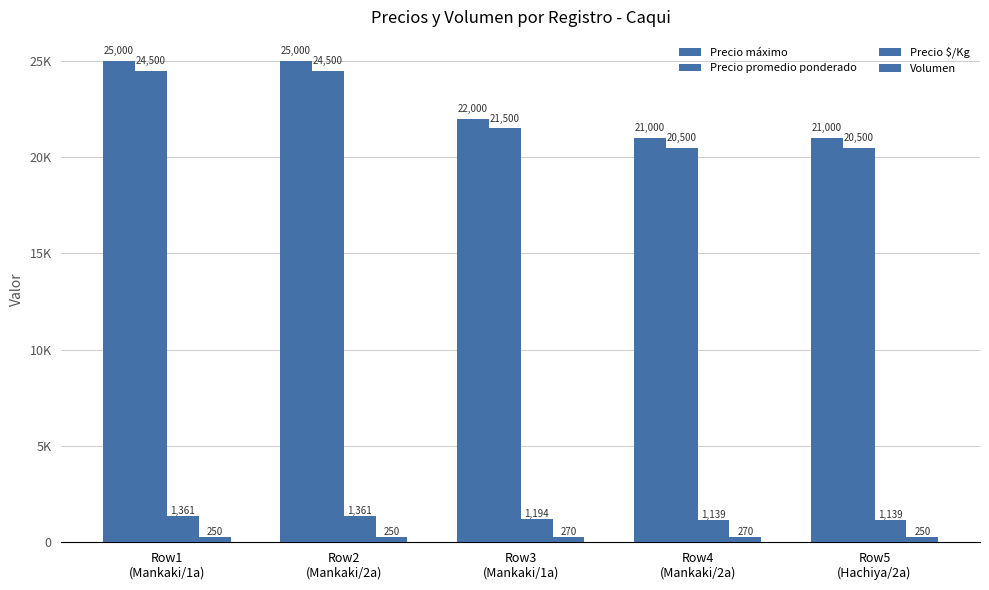

Reading left to right, list all the values displayed in this chart.

Precio máximo: Row1
(Mankaki/1a)=25000	Row2
(Mankaki/2a)=25000	Row3
(Mankaki/1a)=22000	Row4
(Mankaki/2a)=21000	Row5
(Hachiya/2a)=21000
Precio promedio ponderado: Row1
(Mankaki/1a)=24500	Row2
(Mankaki/2a)=24500	Row3
(Mankaki/1a)=21500	Row4
(Mankaki/2a)=20500	Row5
(Hachiya/2a)=20500
Precio $/Kg: Row1
(Mankaki/1a)=1361	Row2
(Mankaki/2a)=1361	Row3
(Mankaki/1a)=1194	Row4
(Mankaki/2a)=1139	Row5
(Hachiya/2a)=1139
Volumen: Row1
(Mankaki/1a)=250	Row2
(Mankaki/2a)=250	Row3
(Mankaki/1a)=270	Row4
(Mankaki/2a)=270	Row5
(Hachiya/2a)=250